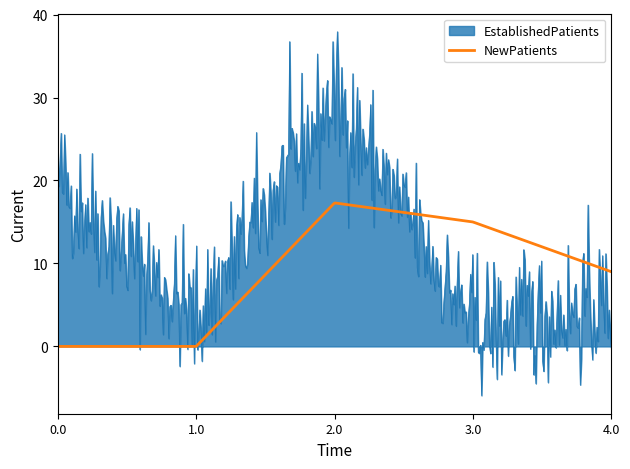

How many lines are shown in the chart?

2